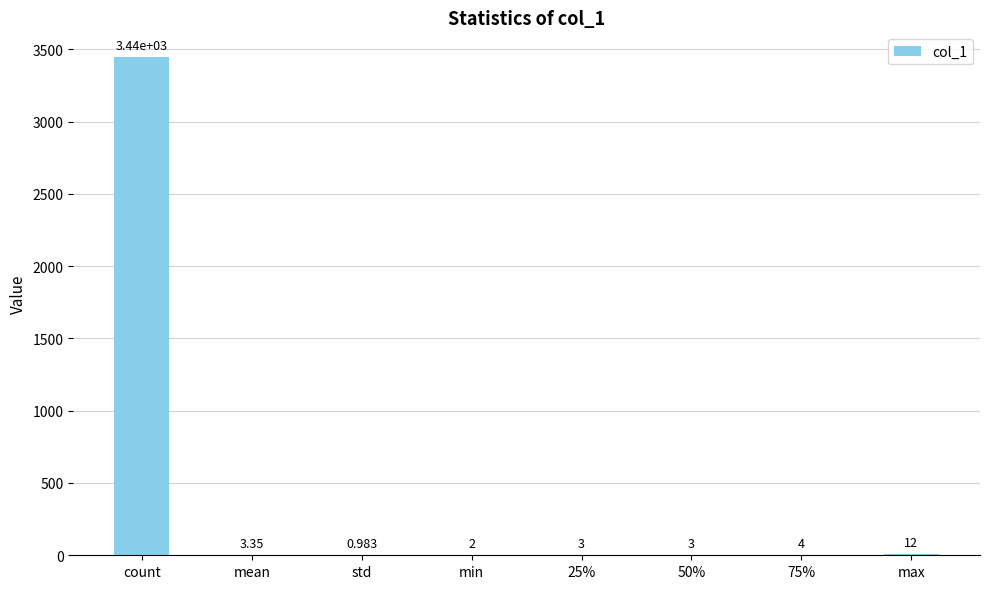

What is the average value?

434.2